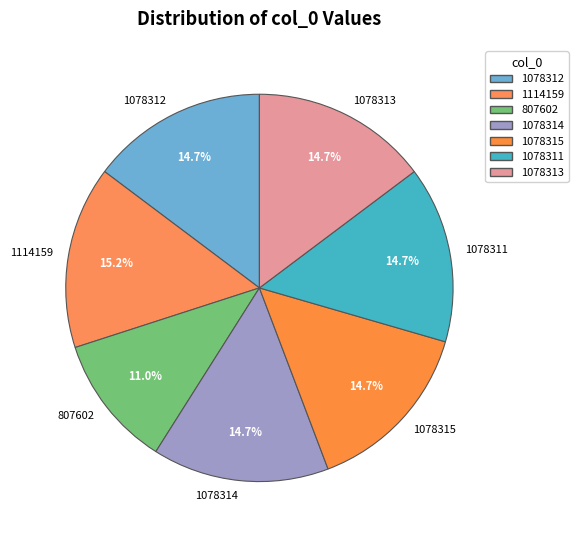

Which category has the smallest portion of the pie?

807602